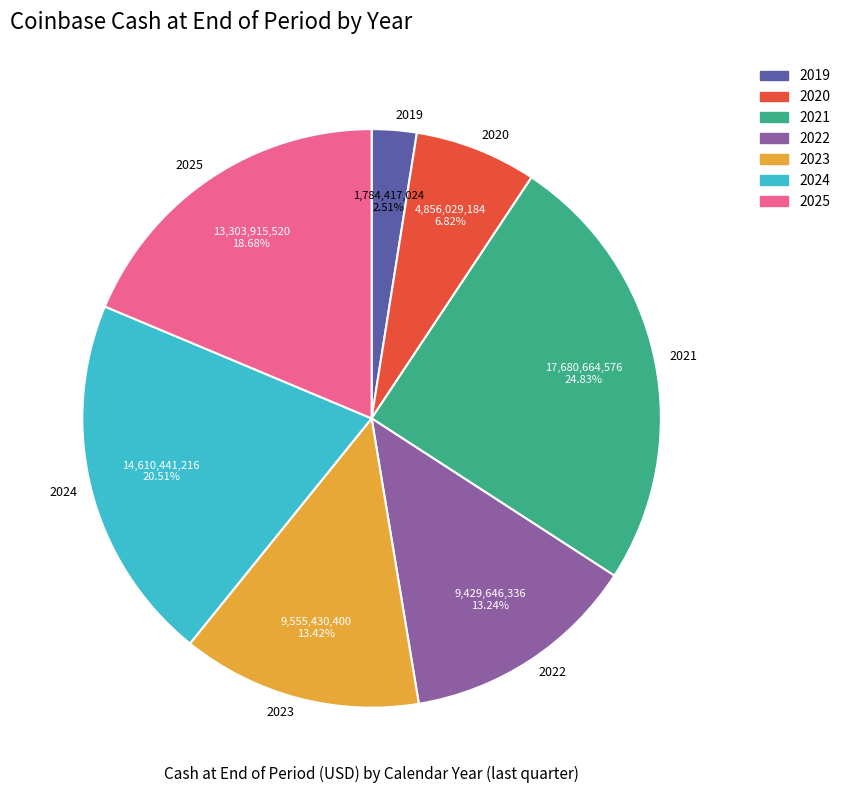

Is the sum of 2022 and 2020 greater than half?

No